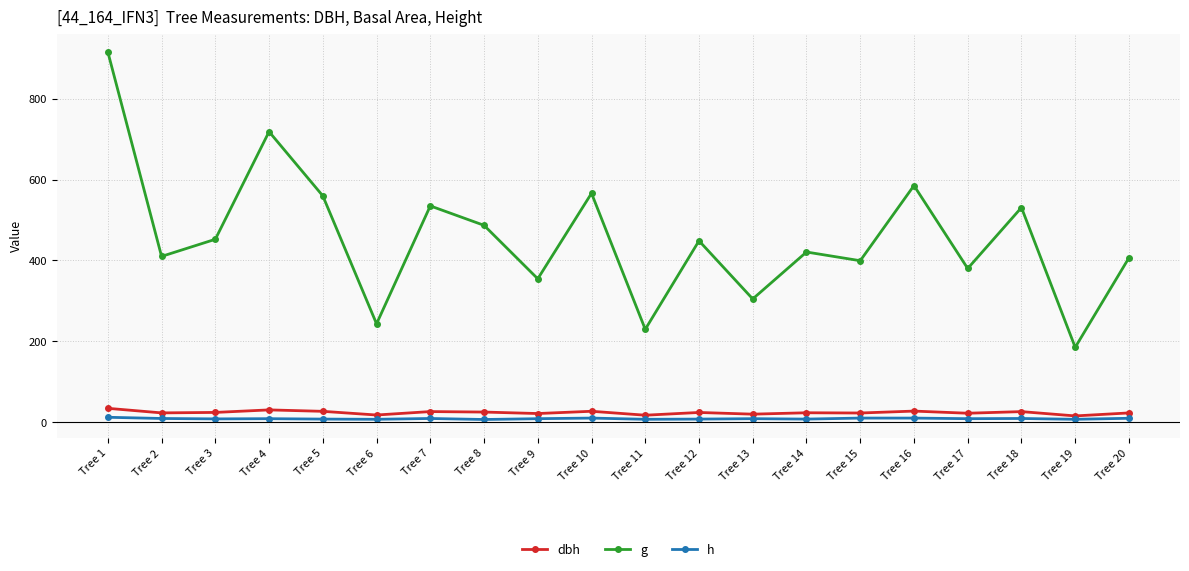

True or false: h has more than 1 interior local peaks.

True